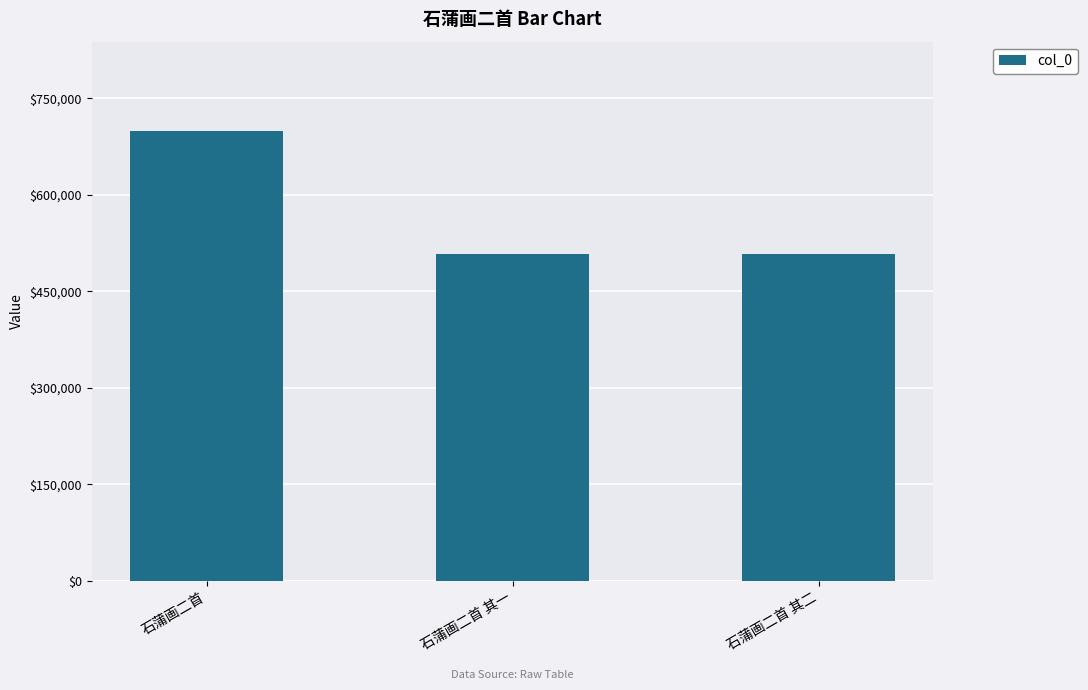

What is the value of the 1st bar from the left?

698326